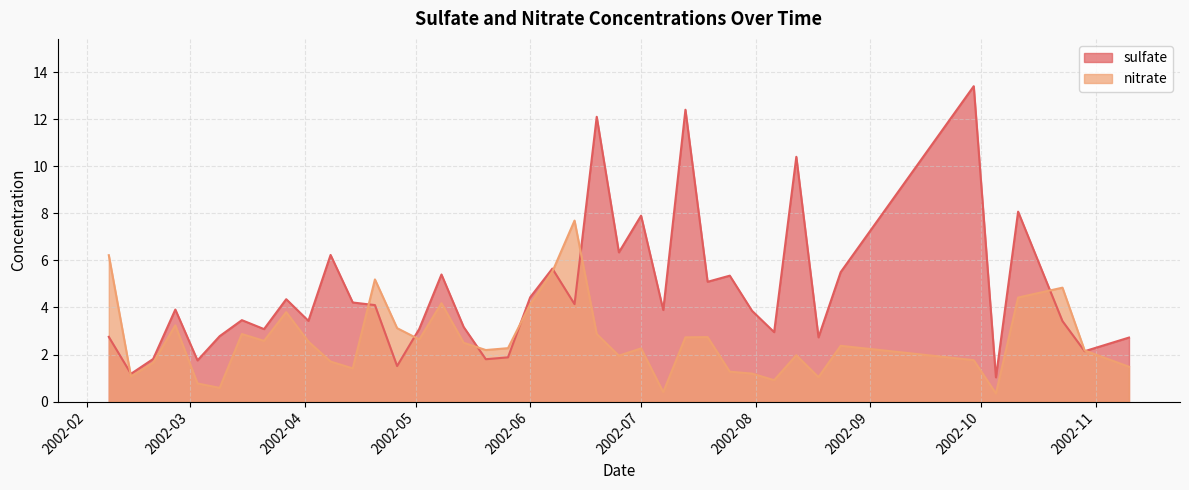

Rank the series by their maximum value, from highest to lowest.

sulfate, nitrate